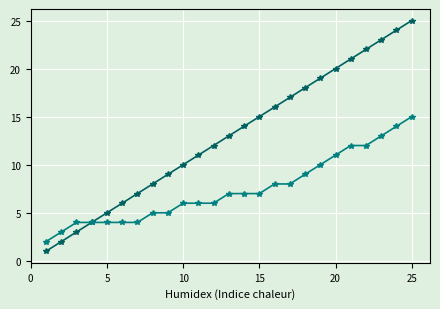

What is the greatest value displayed?

25